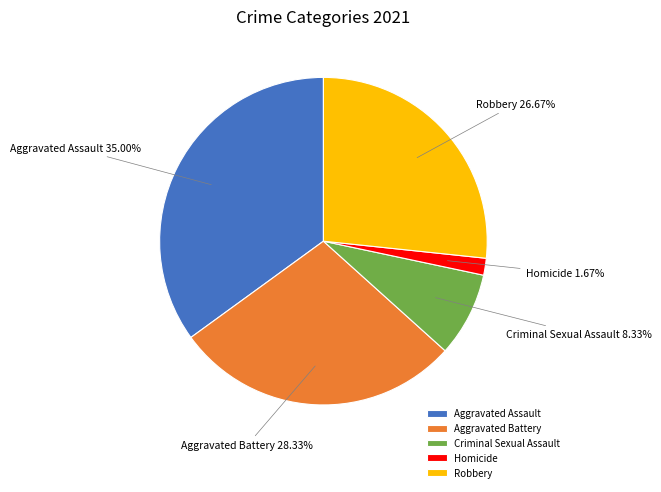

To the nearest percent, what is the difference between the Homicide and Aggravated Battery slice percentages?

27%